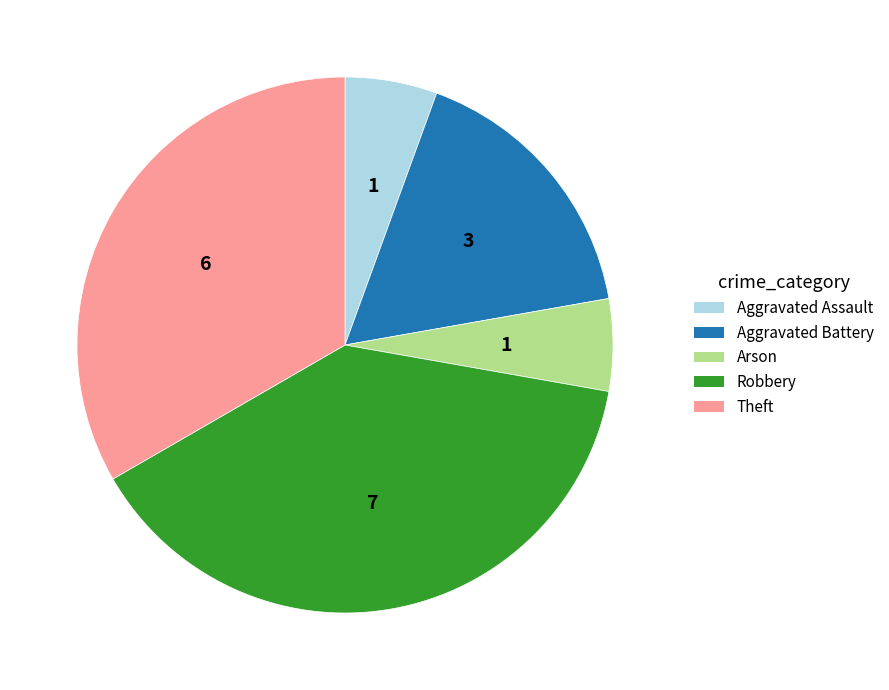

How many slices are in this pie chart?

5